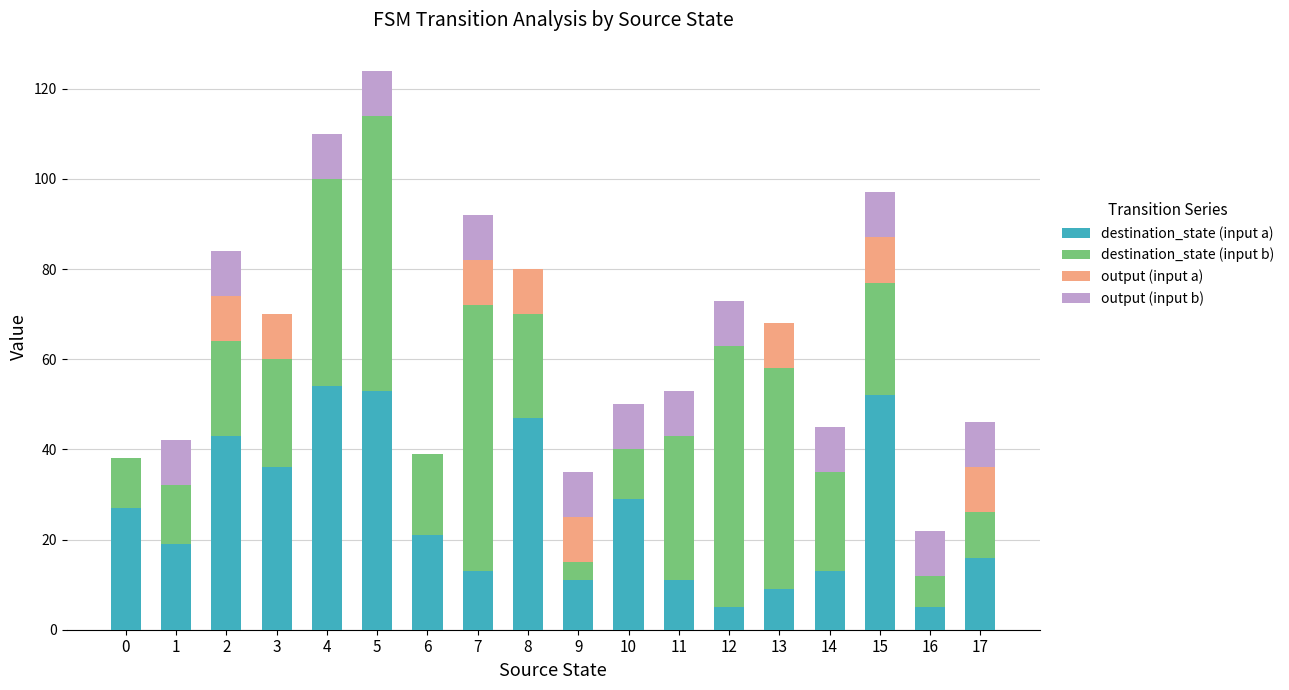

At which category is the sum across all series the highest?

5